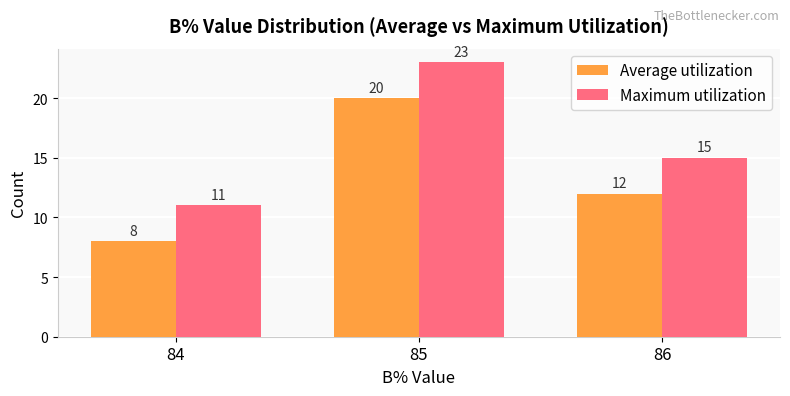

Reading left to right, list all the values displayed in this chart.

Average utilization: 84=8	85=20	86=12
Maximum utilization: 84=11	85=23	86=15